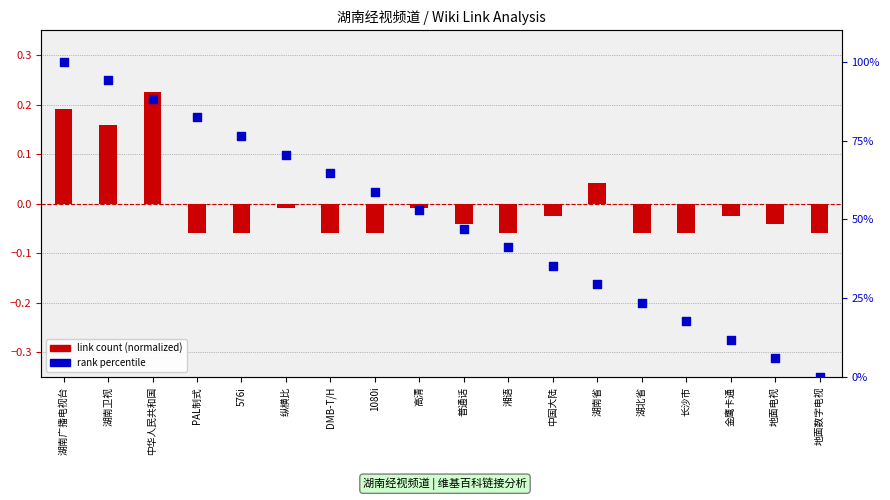

At which category is the sum across all series the highest?

湖南广播电视台